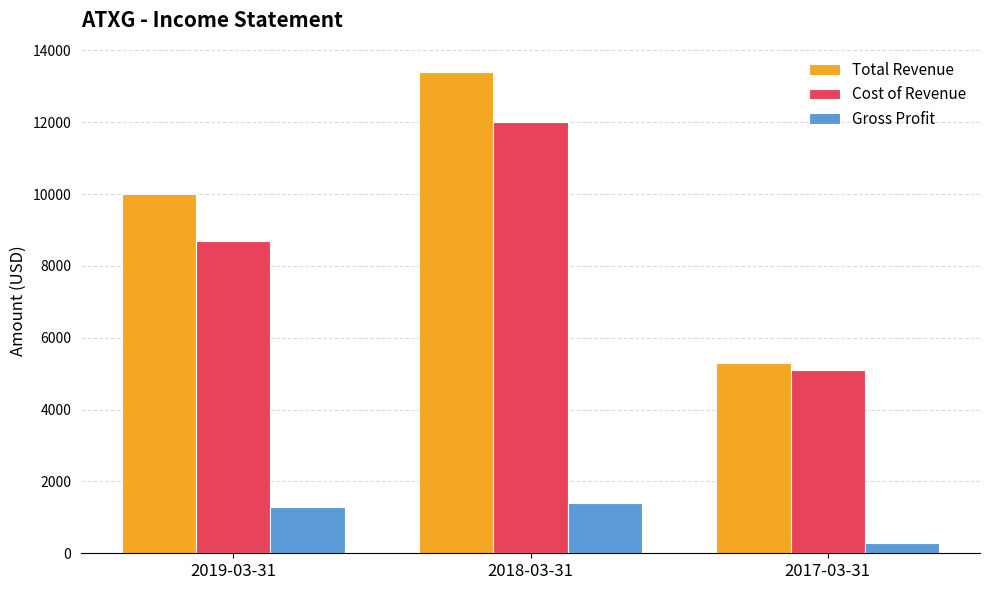

Reading left to right, list all the values displayed in this chart.

Total Revenue: 2019-03-31=10000	2018-03-31=13400	2017-03-31=5300
Cost of Revenue: 2019-03-31=8700	2018-03-31=12000	2017-03-31=5100
Gross Profit: 2019-03-31=1300	2018-03-31=1400	2017-03-31=300